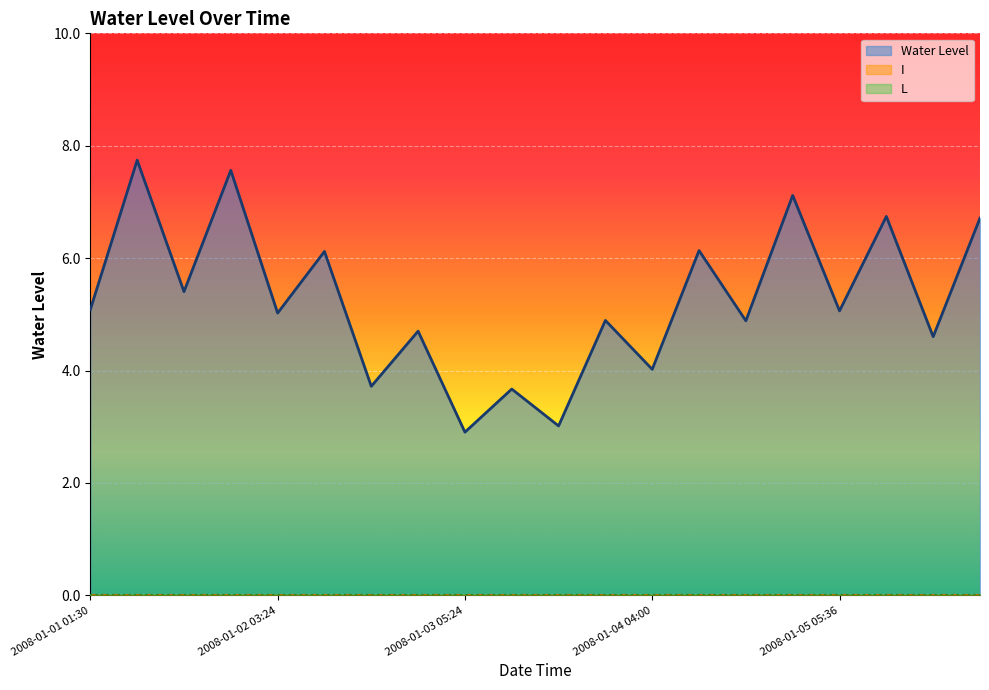

Count the number of data series in this chart.

3